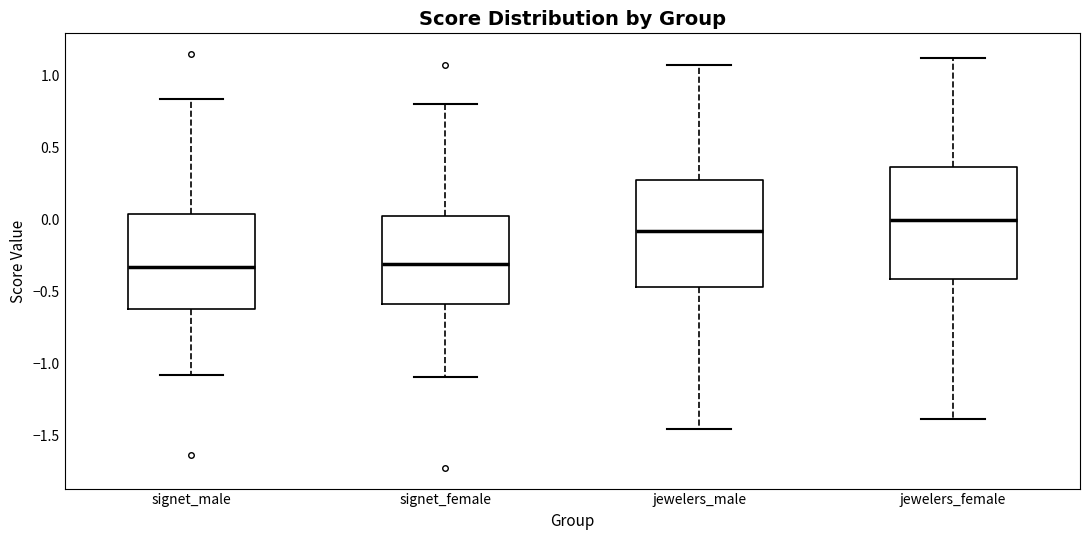

Reading left to right, transcribe this box plot: for each box, give where its median line is, the range the box spans, and where its two whiskers end, as read against the y-axis. The values are not printed on the chart, so give them approximately, as read against the axis.

signet_male: median -0.35, box -0.60 to 0.05, whiskers -1.10 to 0.85
signet_female: median -0.30, box -0.60 to 0.05, whiskers -1.10 to 0.80
jewelers_male: median -0.10, box -0.45 to 0.30, whiskers -1.45 to 1.10
jewelers_female: median 0.00, box -0.40 to 0.35, whiskers -1.40 to 1.10